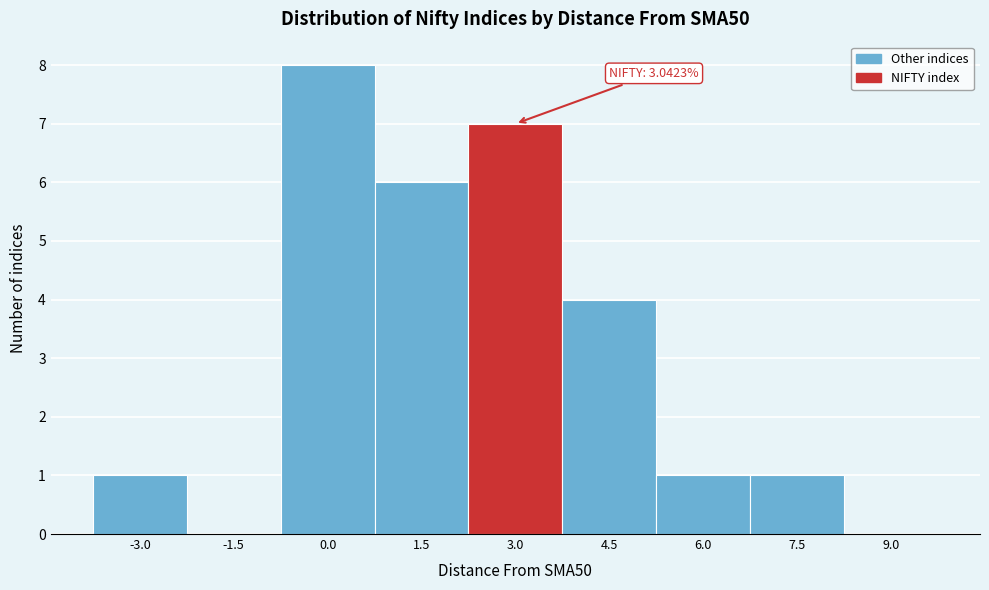

Reading right to left, what are all the values shown in this chart?

9.0=0	7.5=1	6.0=1	4.5=4	3.0=7	1.5=6	0.0=8	-1.5=0	-3.0=1